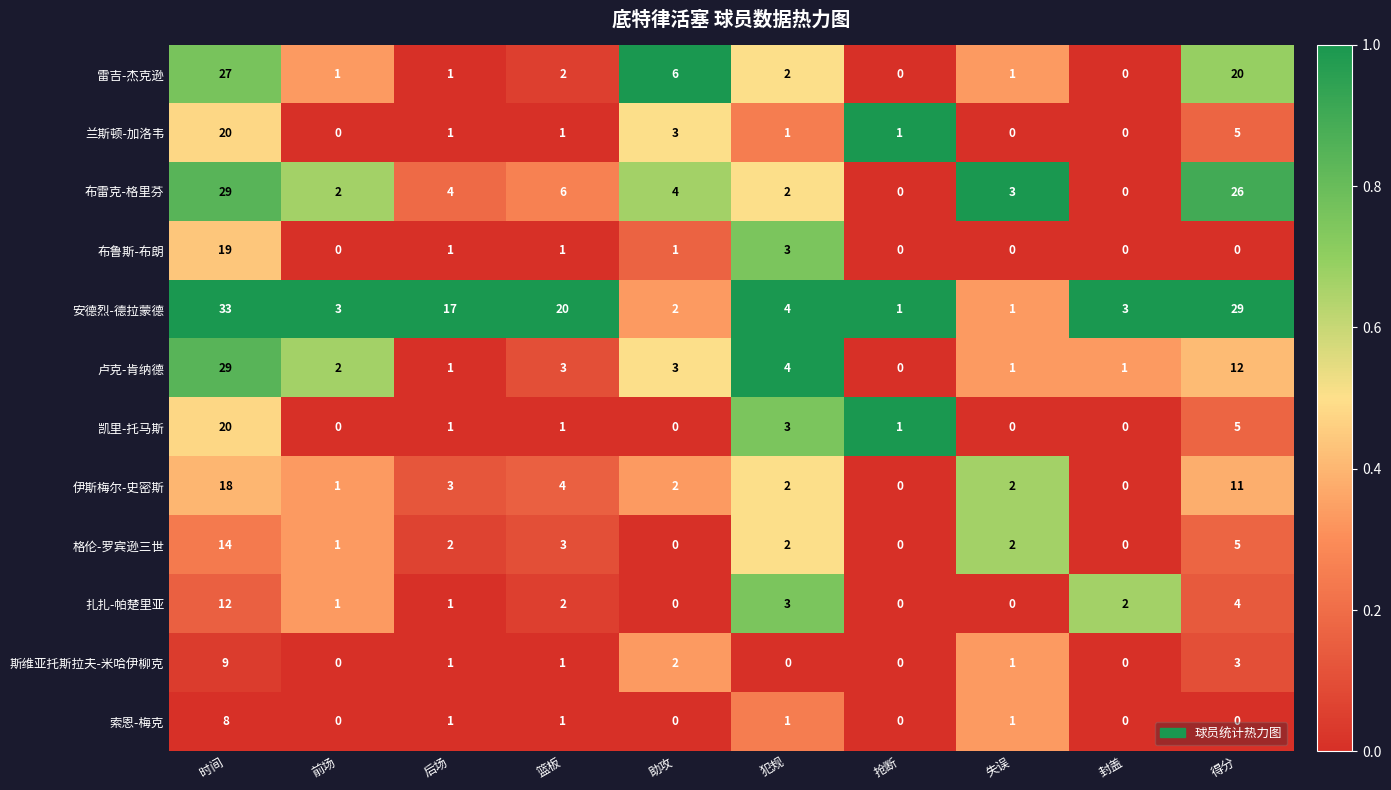

Which category has the highest value across all series?

时间